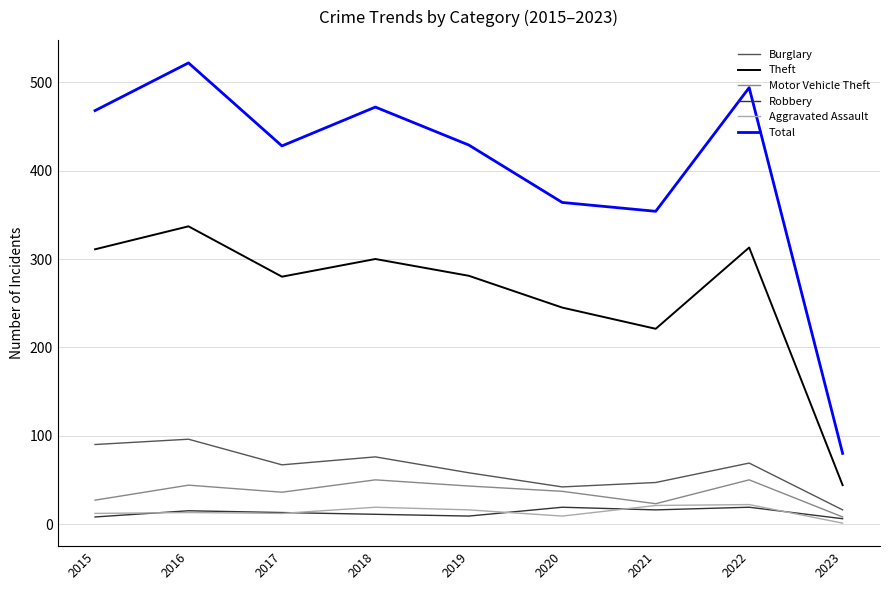

What is the lowest value of the Burglary series?

16